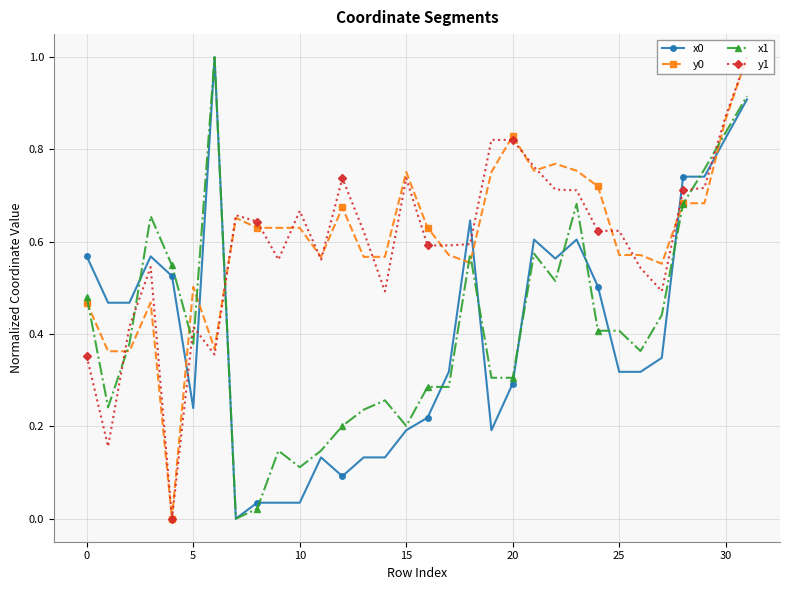

How many series are shown in this chart?

4